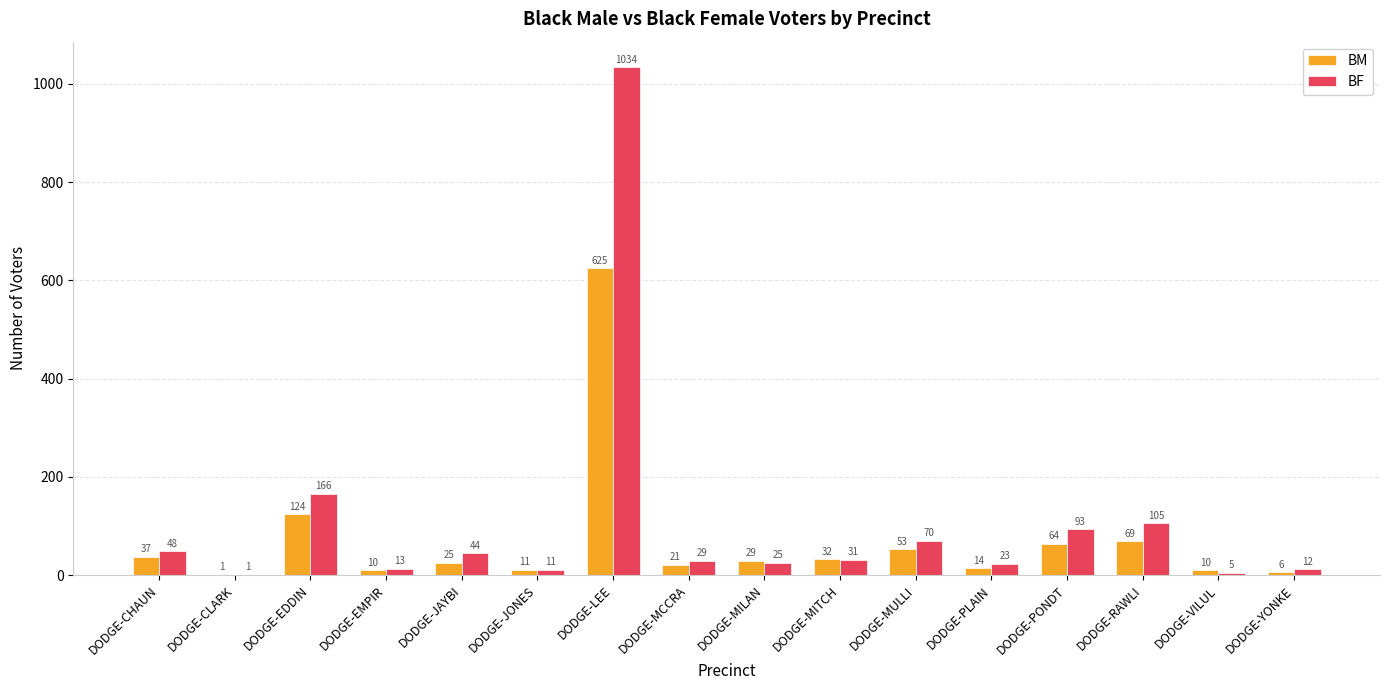

What is the sum of all BF values?

1710